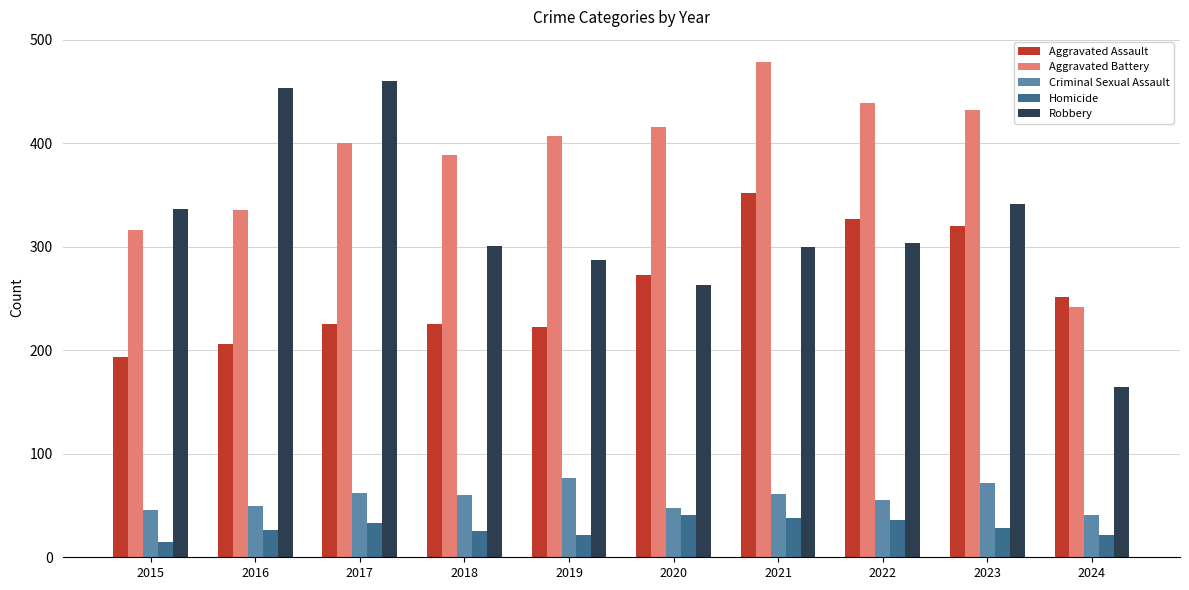

Which category has the lowest value across all series?

2015